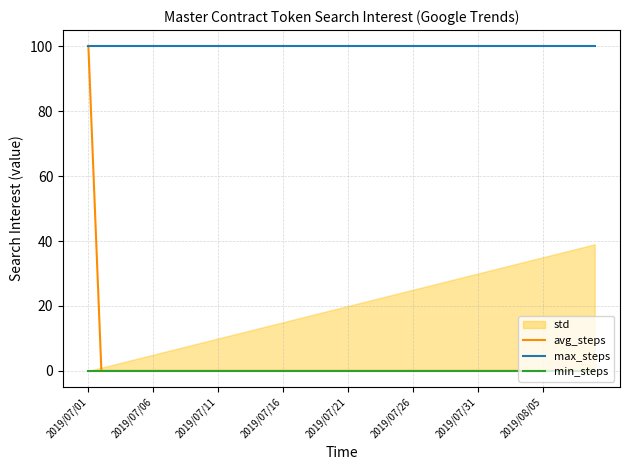

What is the highest value of the avg_steps series?

100